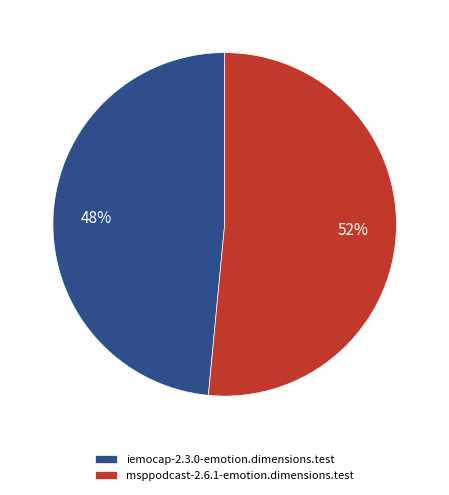

Which slice is the smallest?

iemocap-2.3.0-emotion.dimensions.test